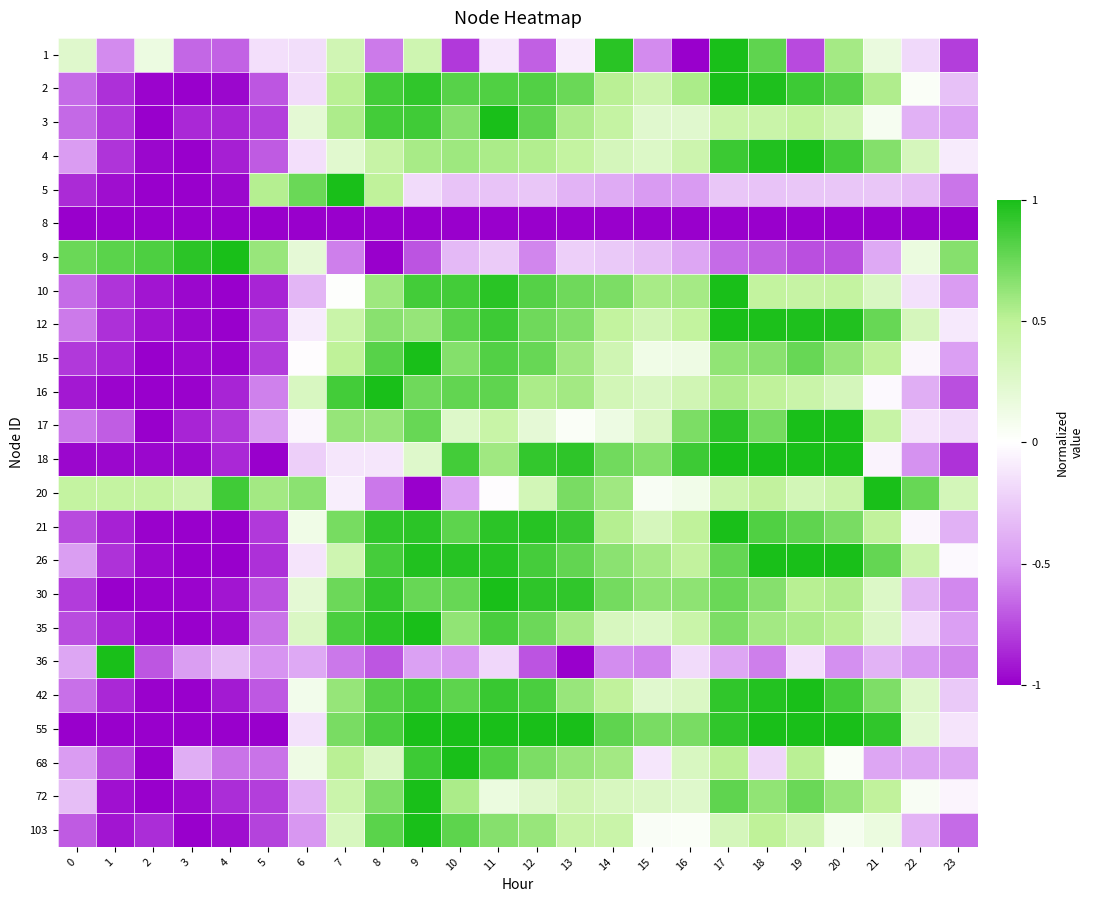

What is the total value across all series at 19?

10.9